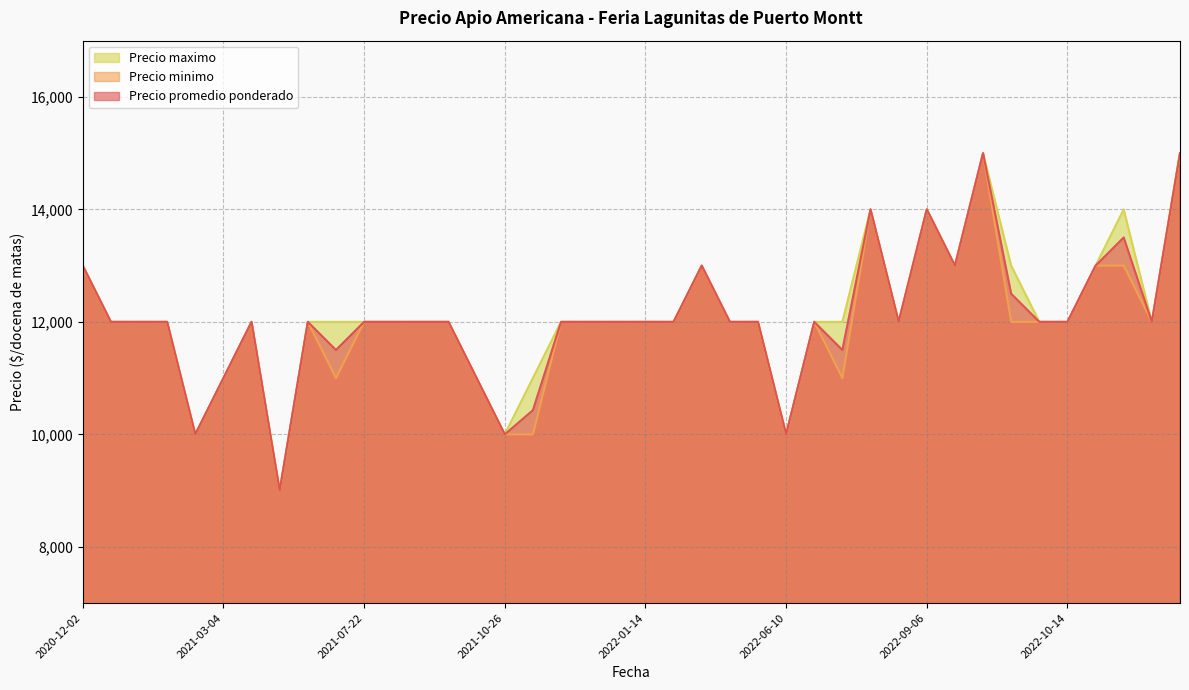

The Precio maximo series shows 14000 at 2022-11-08. True or false?

True